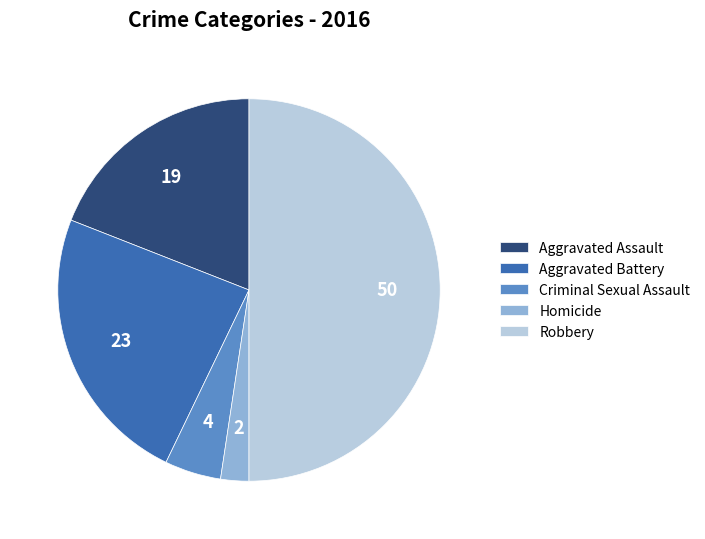

Is it true that Homicide is 2% of the pie?

True